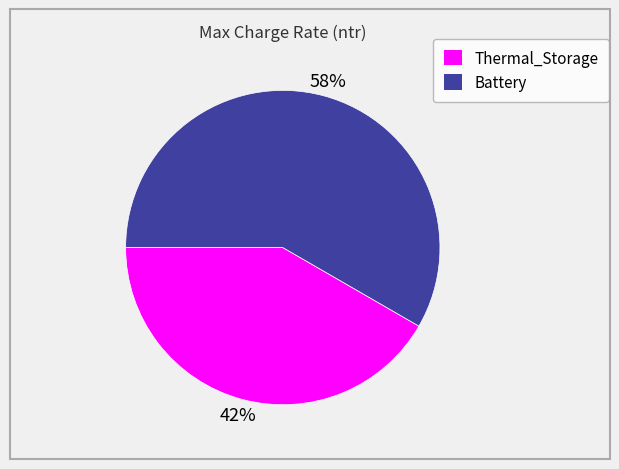

How many segments does this pie chart have?

2